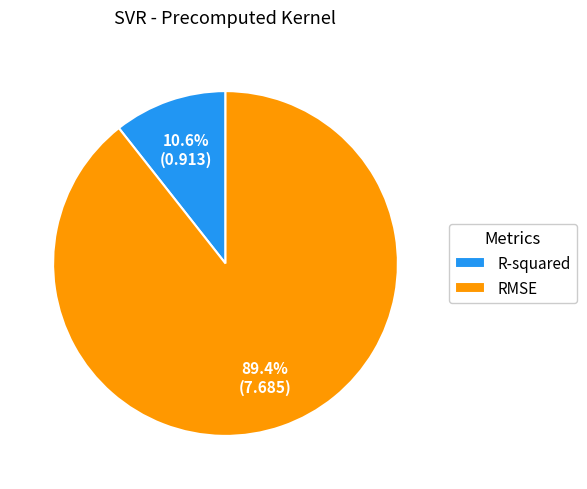

Count the number of slices in the pie.

2